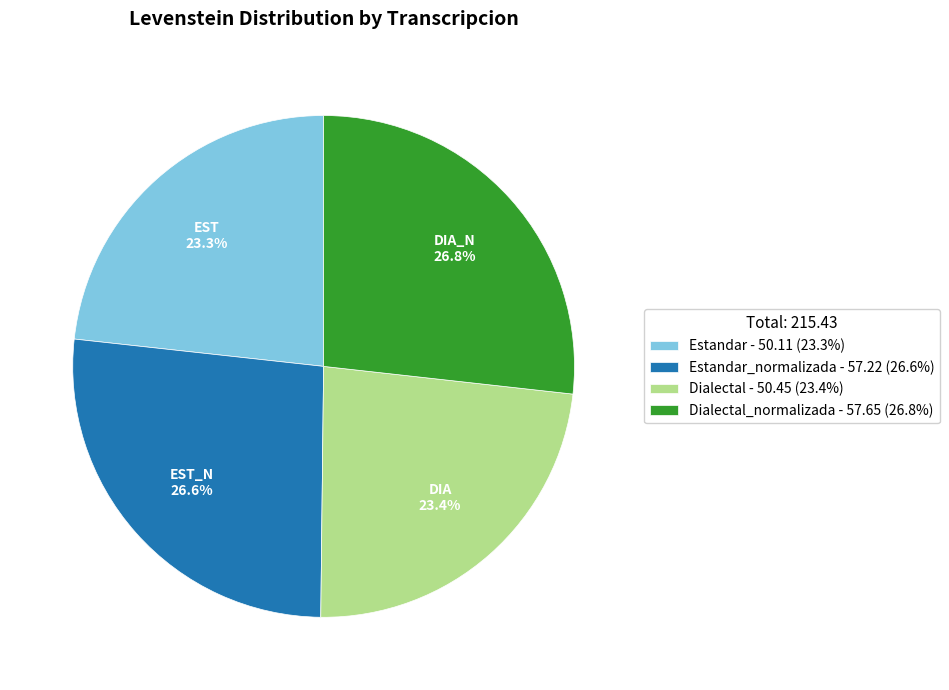

Approximately how many times larger is the value at Dialectal - 50.45 (23.4%) compared to Estandar_normalizada - 57.22 (26.6%)?

0.9